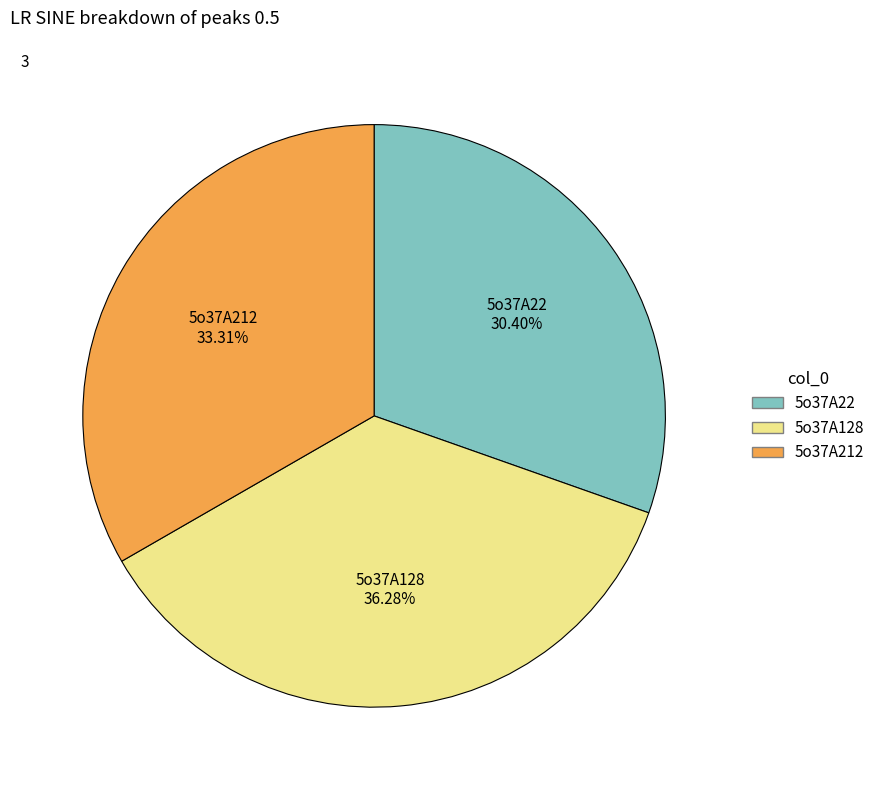

To the nearest percent, what percentage of the pie is 5o37A22?

30%